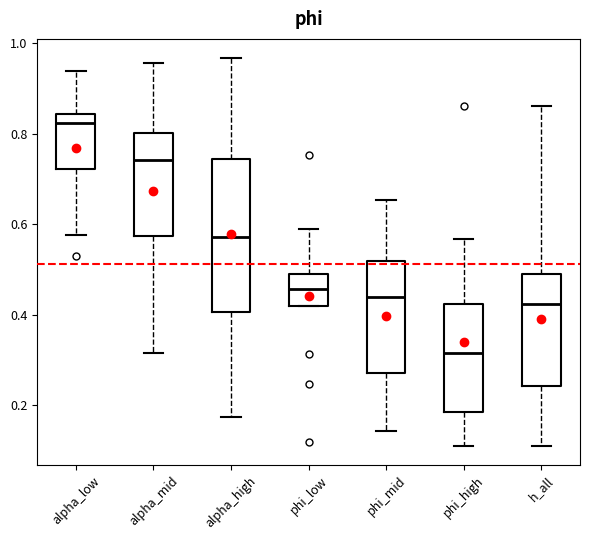

Reading left to right, read every box against the y-axis: the position of its median line, the range the box covers, and the ends of its whiskers. The values are not printed on the chart, so give them approximately, as read against the axis.

alpha_low: median 0.82, box 0.72 to 0.84, whiskers 0.58 to 0.94
alpha_mid: median 0.74, box 0.58 to 0.80, whiskers 0.32 to 0.96
alpha_high: median 0.58, box 0.40 to 0.74, whiskers 0.18 to 0.96
phi_low: median 0.46, box 0.42 to 0.48, whiskers 0.42 to 0.58
phi_mid: median 0.44, box 0.28 to 0.52, whiskers 0.14 to 0.66
phi_high: median 0.32, box 0.18 to 0.42, whiskers 0.12 to 0.56
h_all: median 0.42, box 0.24 to 0.50, whiskers 0.12 to 0.86